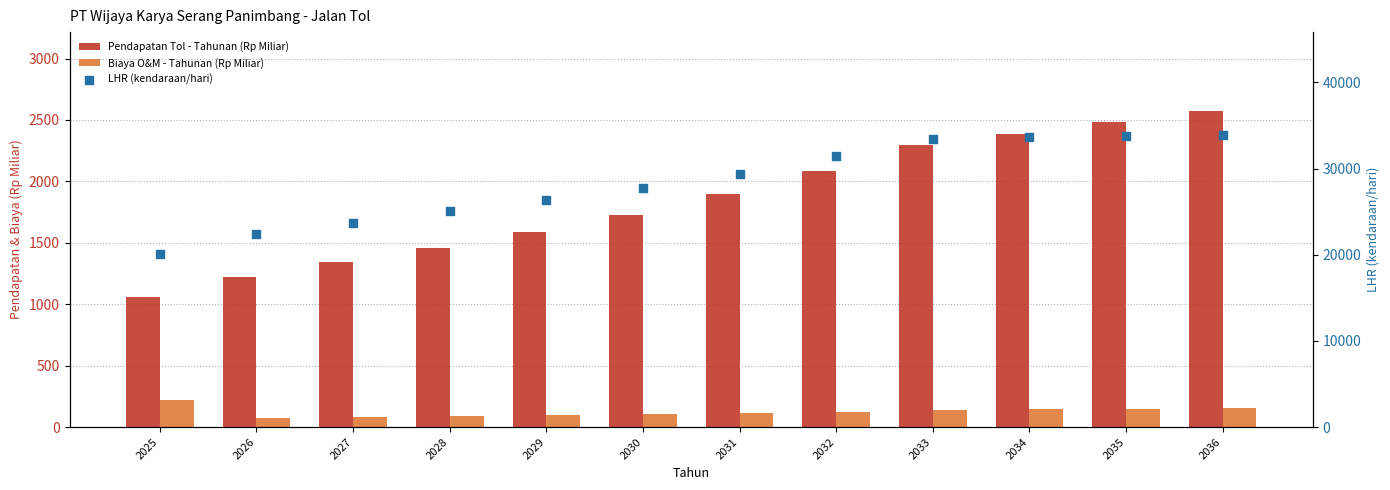

What are all the series names shown in the legend?

Pendapatan Tol - Tahunan (Rp Miliar), Biaya O&M - Tahunan (Rp Miliar), LHR (kendaraan/hari)